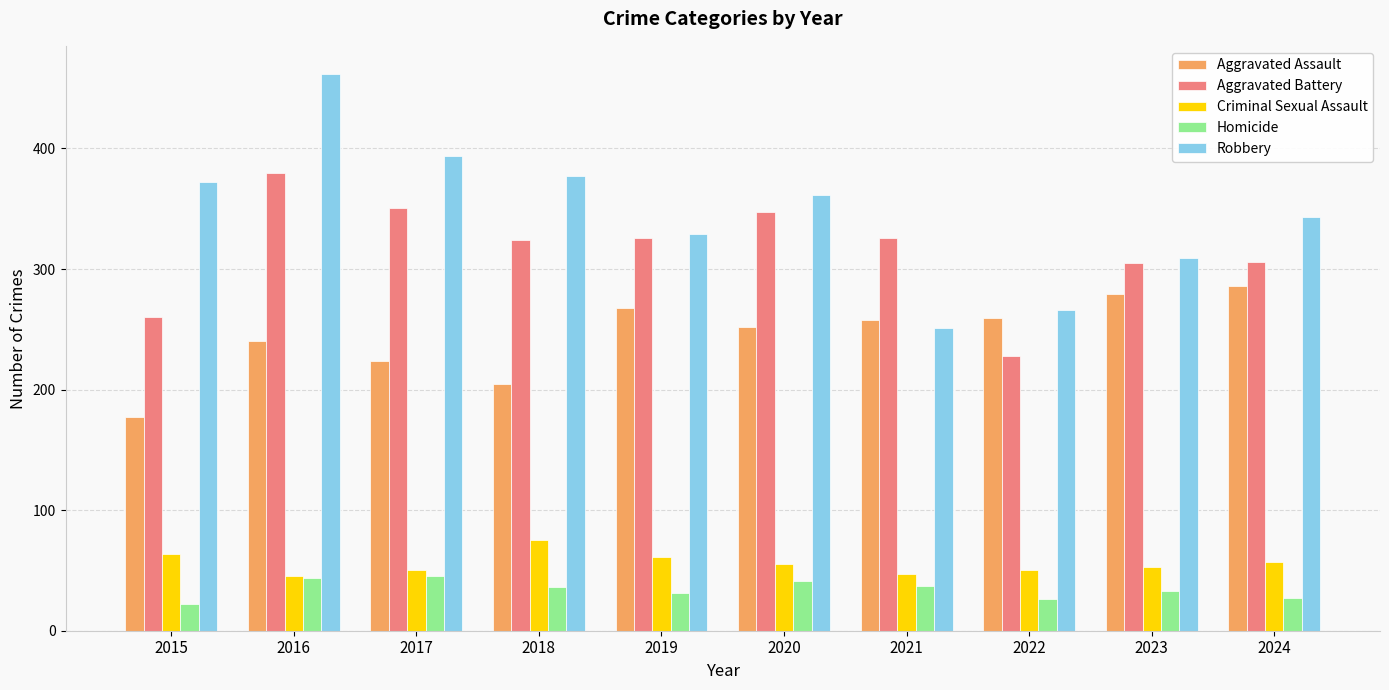

At which category does the chart reach its minimum across all series?

2015